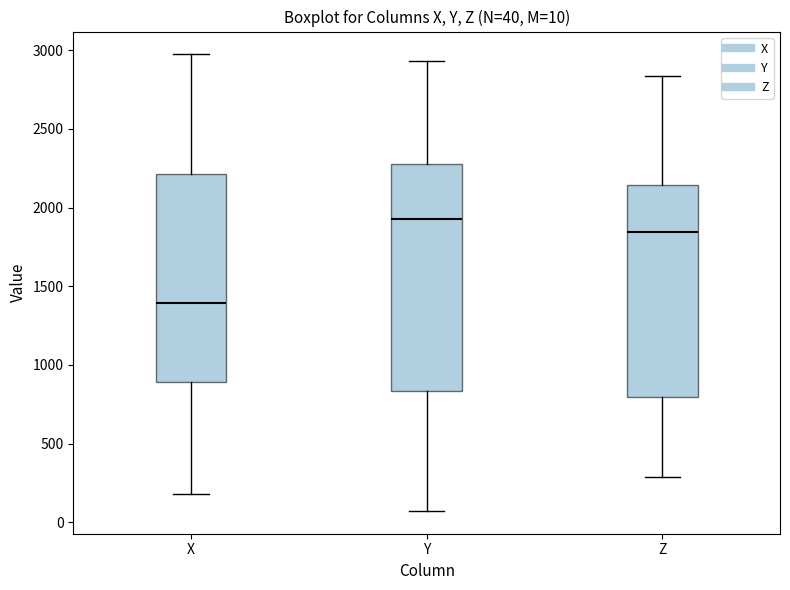

Comparing the boxes themselves (not the whiskers), which one is the tallest?

Y